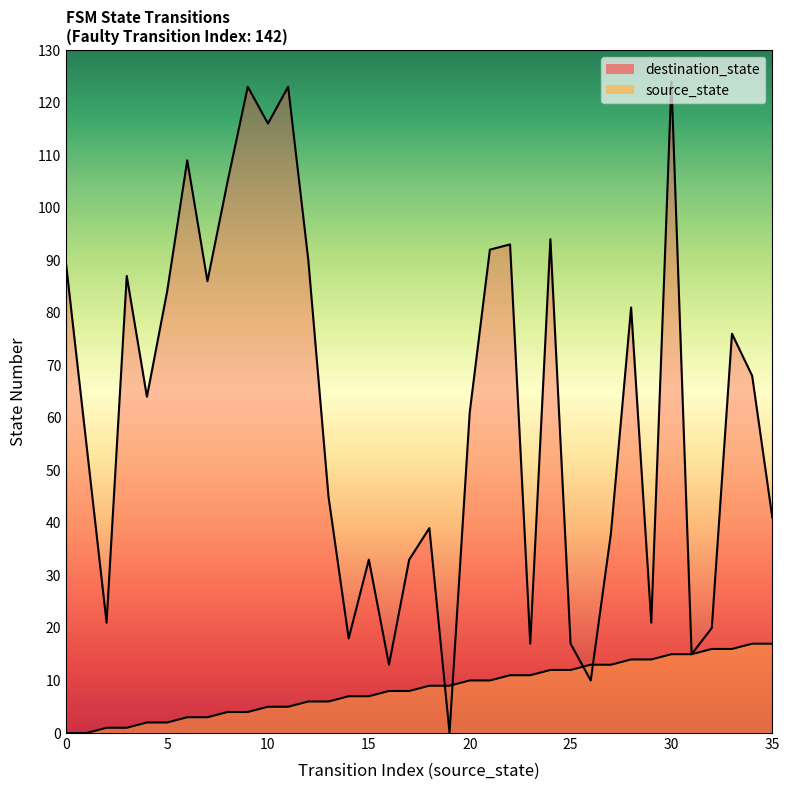

Rank the series by their maximum value, from lowest to highest.

source_state, destination_state